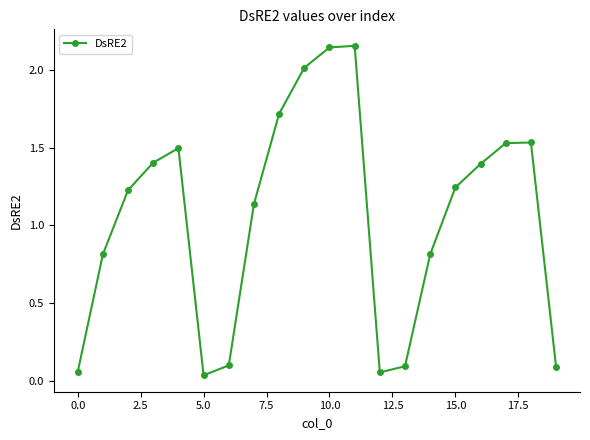

What is the sum of all values?

21.1